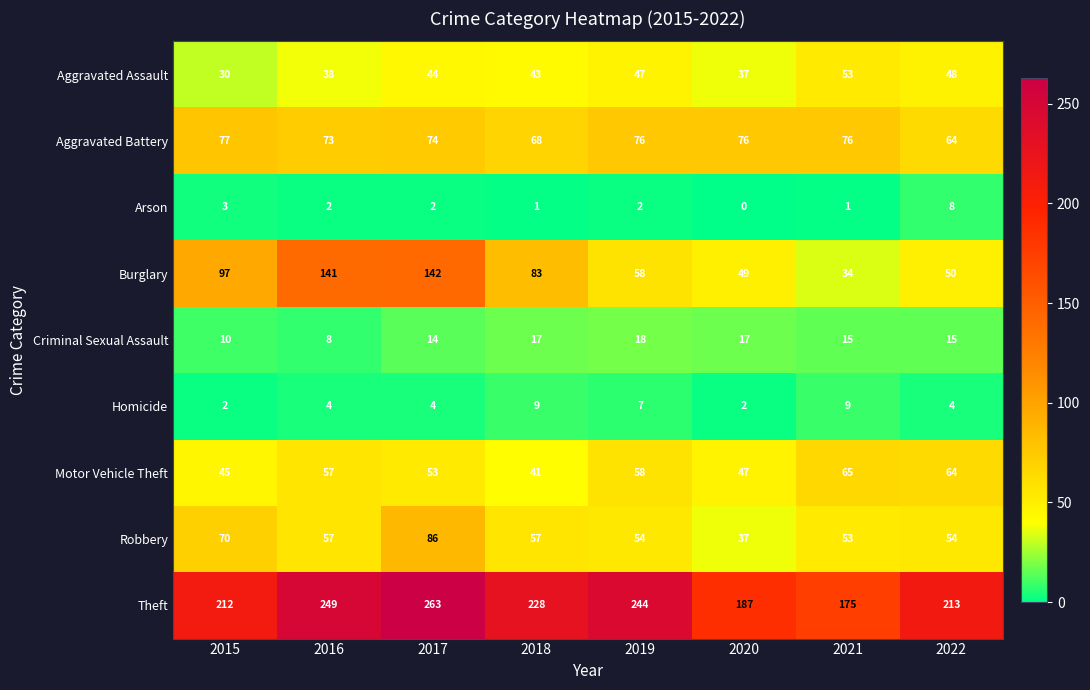

What is the difference between the second highest and second lowest values in the Criminal Sexual Assault series?

7